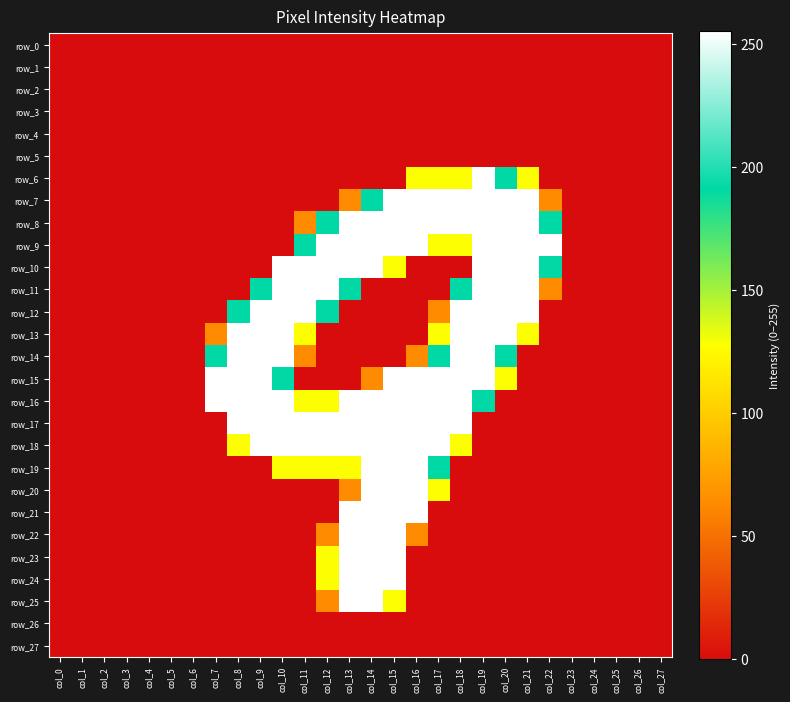

Which series has the largest total across all categories?

row_16